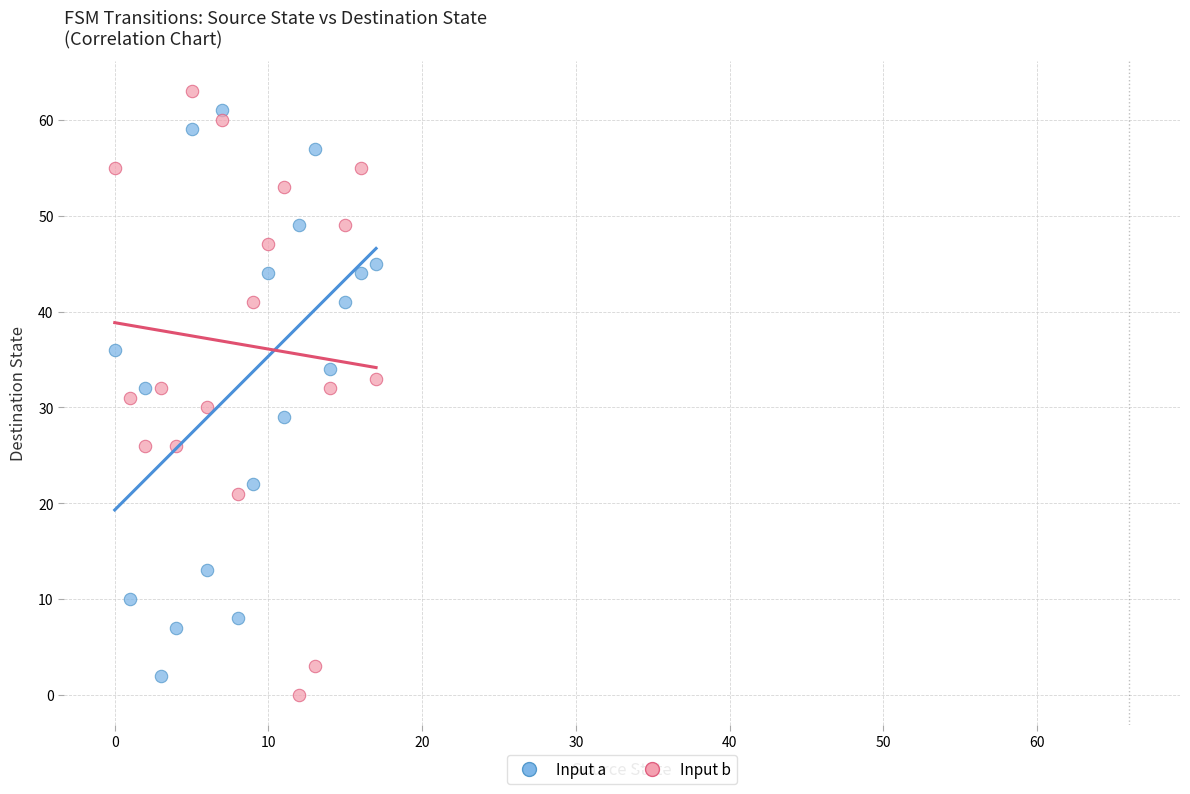

How many points are shown in the scatter plot?

36